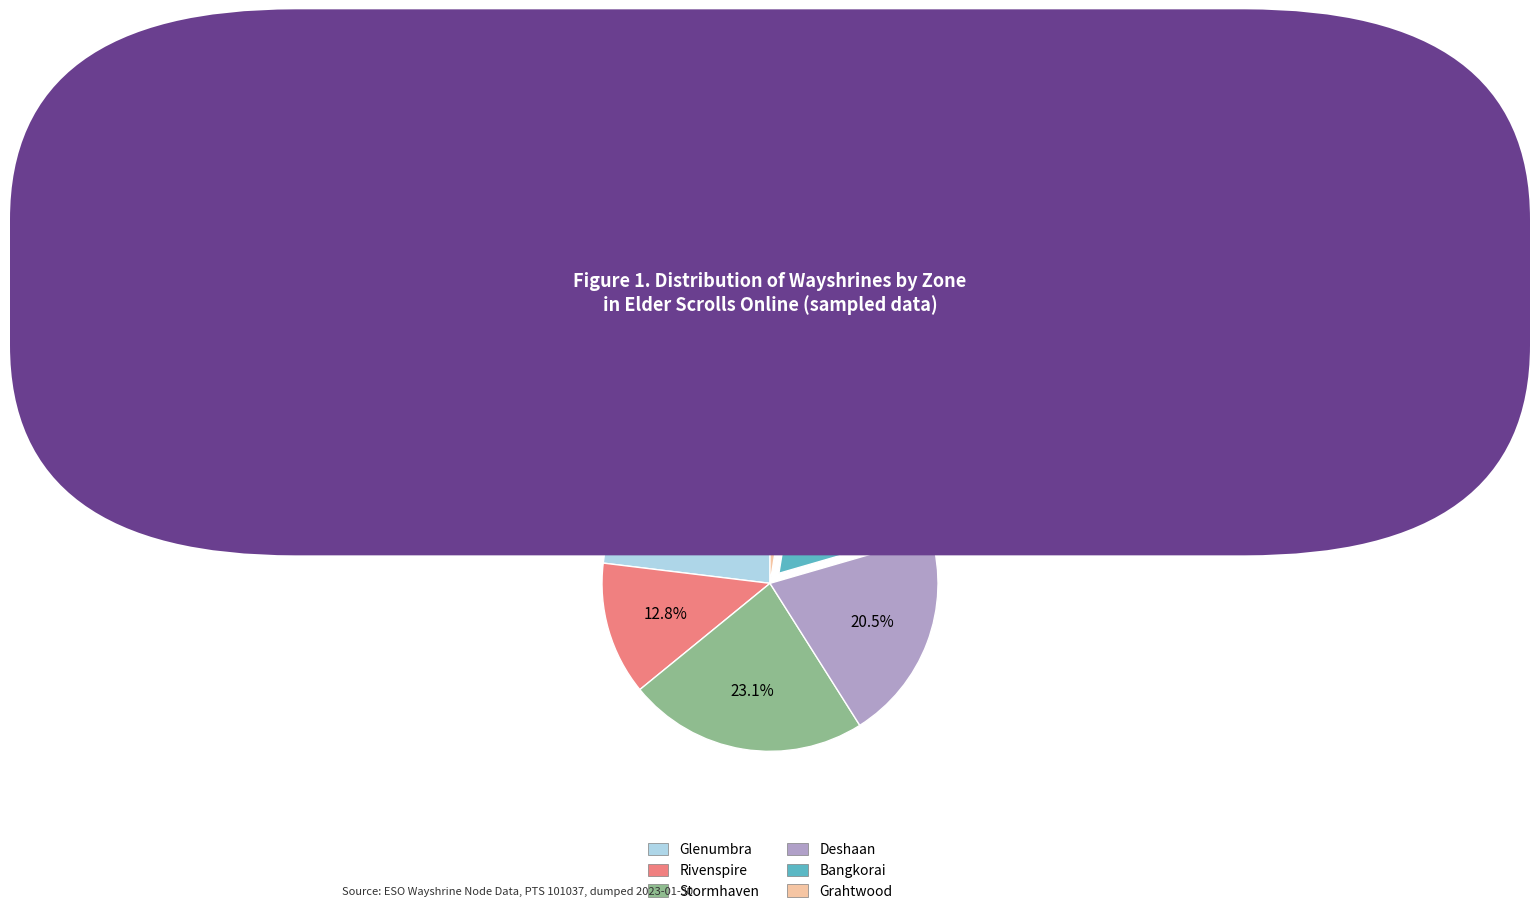

What is the ratio of the value at Deshaan to the value at Stormhaven?

0.9